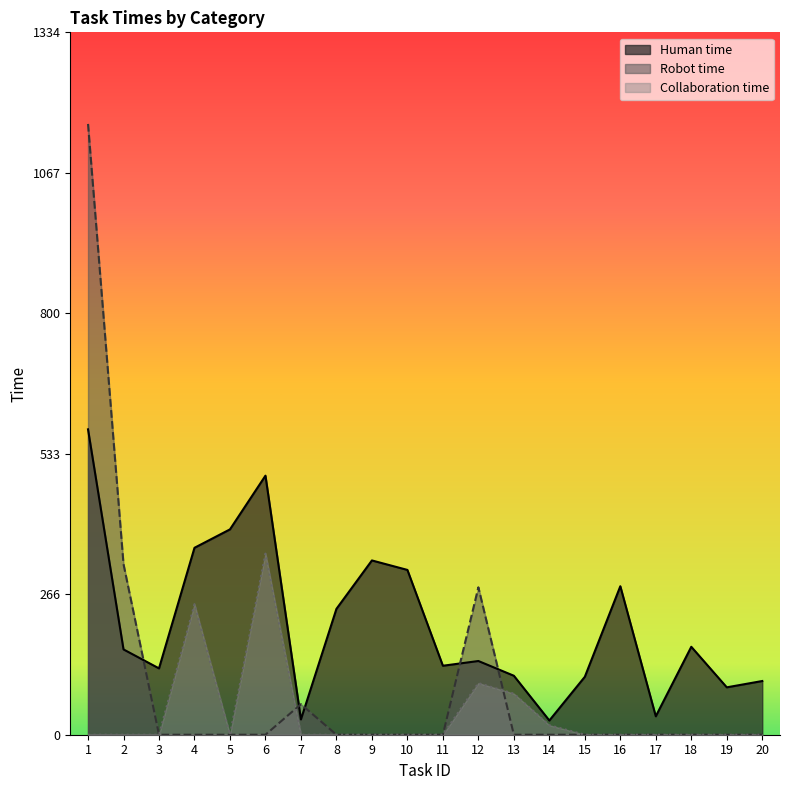

Which has a higher value, 7 or 12?

12